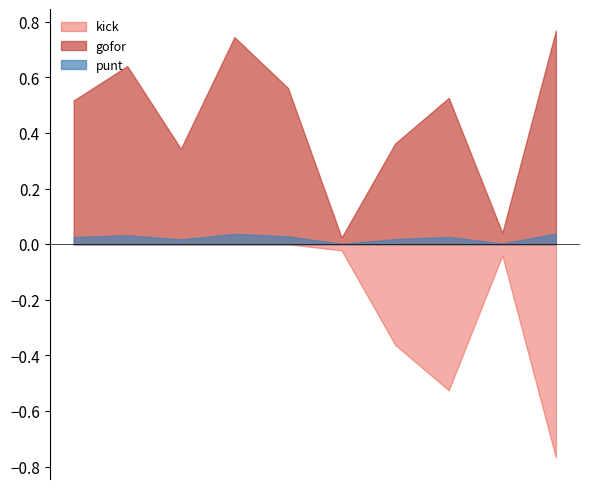

Rank the series by their average value, from highest to lowest.

gofor, punt, kick